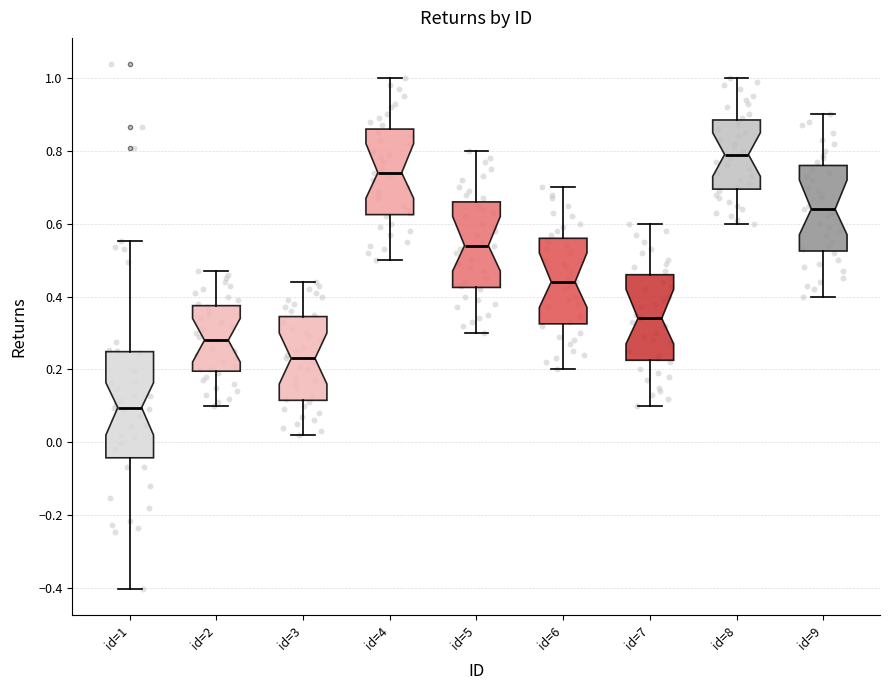

Reading left to right, transcribe this box plot: for each box, give where its median line is, the range the box spans, and where its two whiskers end, as read against the y-axis. The values are not printed on the chart, so give them approximately, as read against the axis.

id=1: median 0.10, box -0.04 to 0.24, whiskers -0.40 to 0.56
id=2: median 0.28, box 0.20 to 0.38, whiskers 0.10 to 0.48
id=3: median 0.24, box 0.12 to 0.34, whiskers 0.02 to 0.44
id=4: median 0.74, box 0.62 to 0.86, whiskers 0.50 to 1.00
id=5: median 0.54, box 0.42 to 0.66, whiskers 0.30 to 0.80
id=6: median 0.44, box 0.32 to 0.56, whiskers 0.20 to 0.70
id=7: median 0.34, box 0.22 to 0.46, whiskers 0.10 to 0.60
id=8: median 0.80, box 0.70 to 0.88, whiskers 0.60 to 1.00
id=9: median 0.64, box 0.52 to 0.76, whiskers 0.40 to 0.90